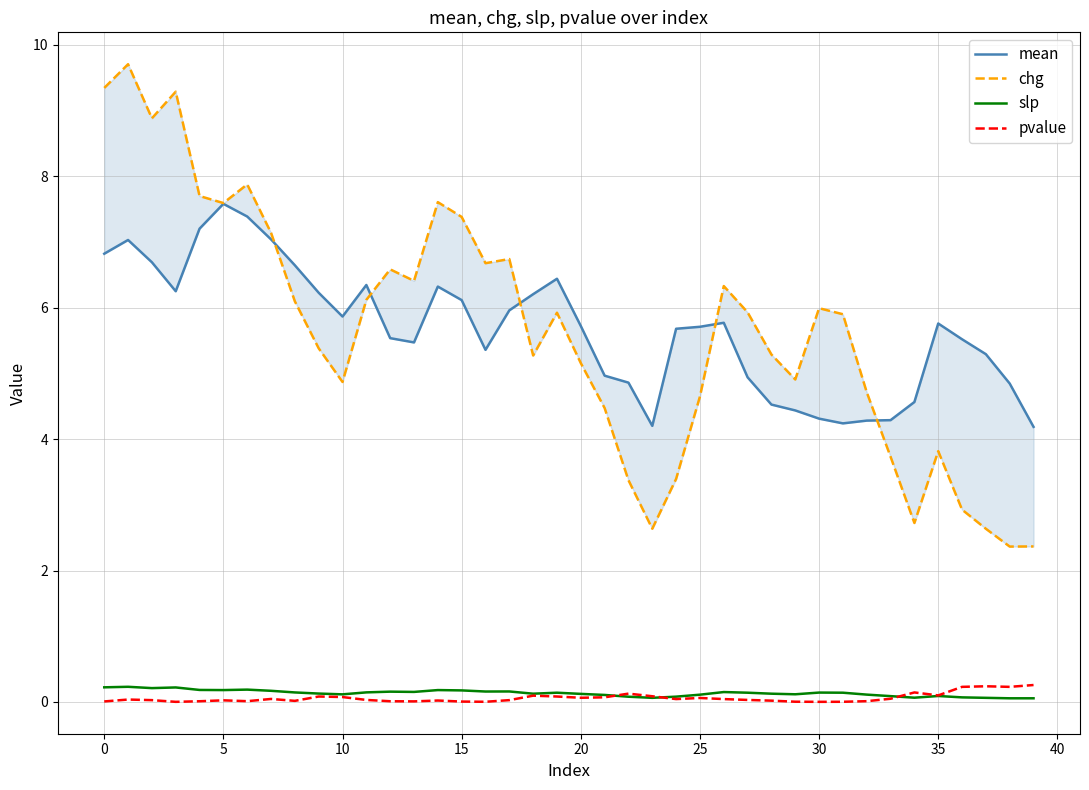

At which label does mean reach its minimum?

39